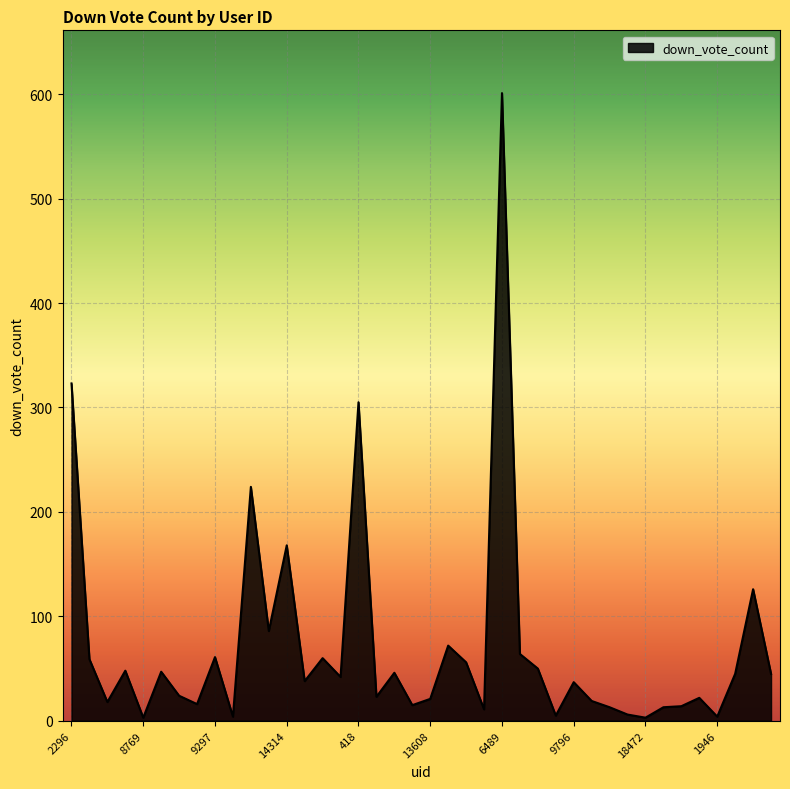

What is the greatest value displayed?

601